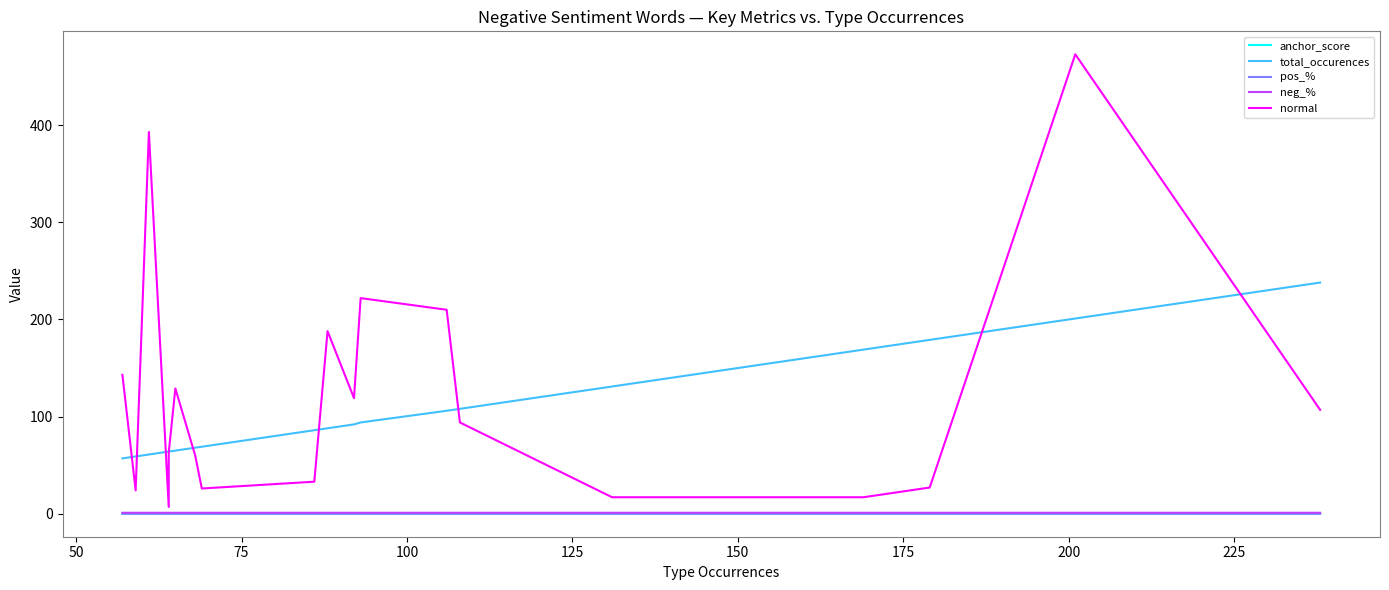

Where is the first local maximum for pos_%?

200